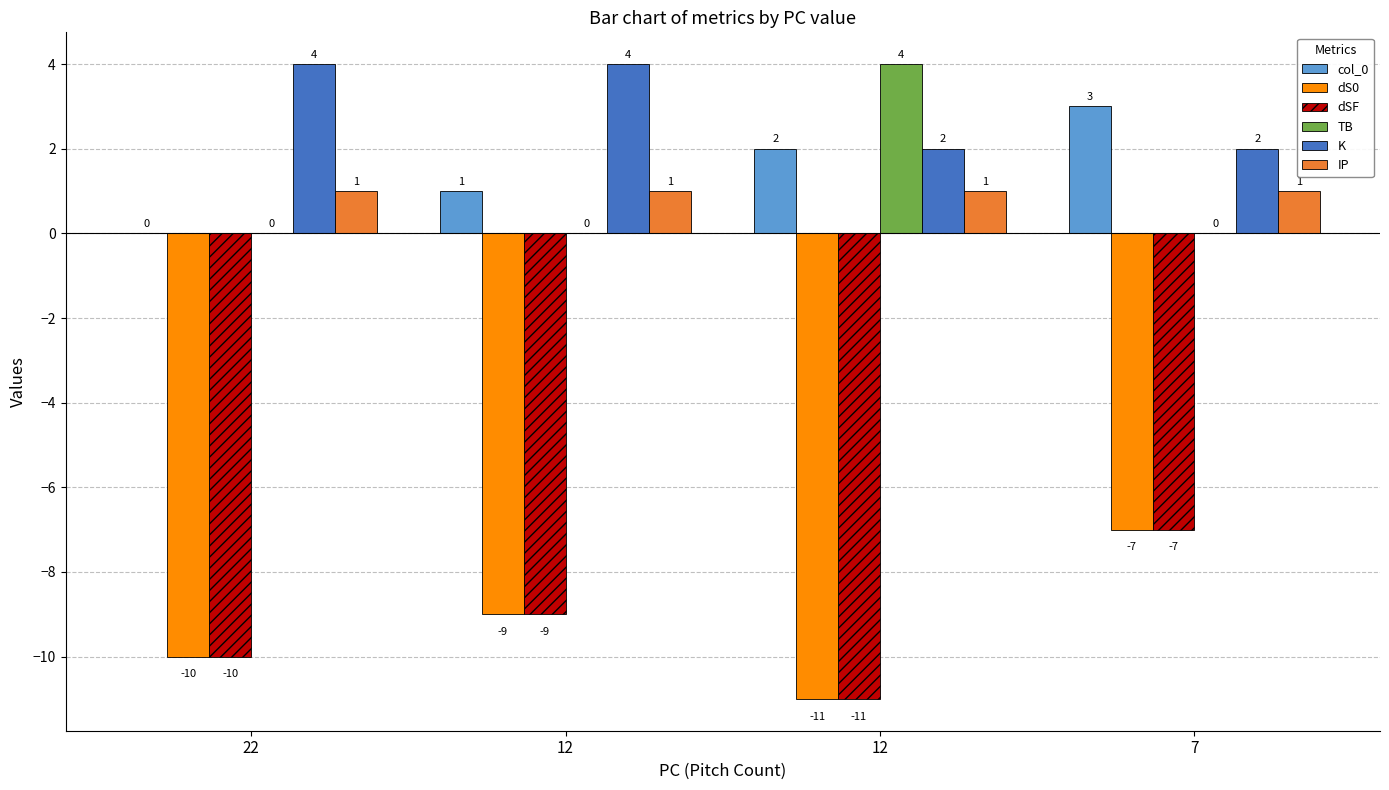

How many groups of bars are there?

4